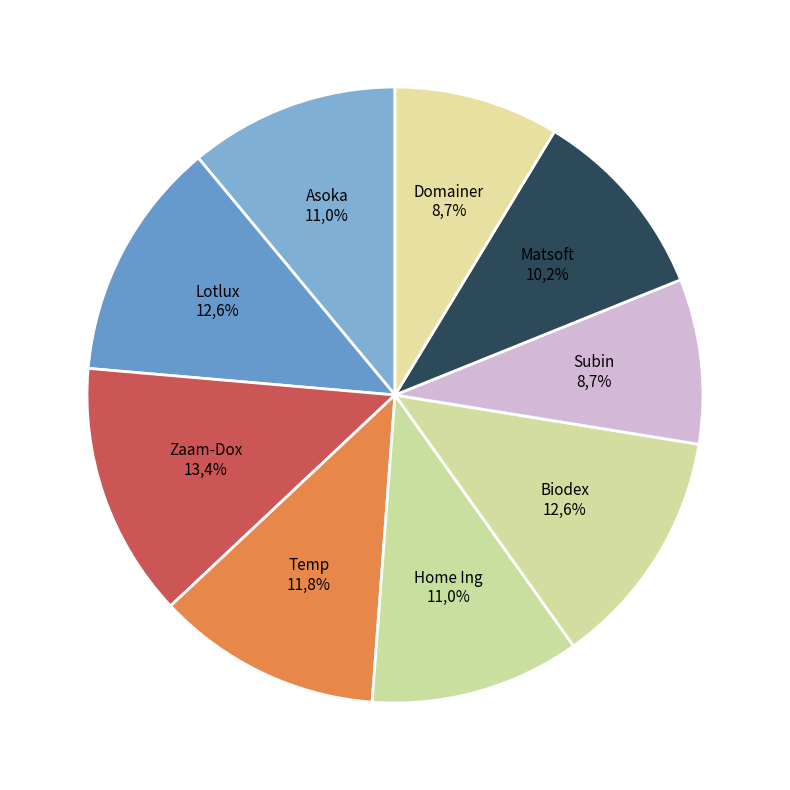

Is it true that Temp is 12% of the pie?

True